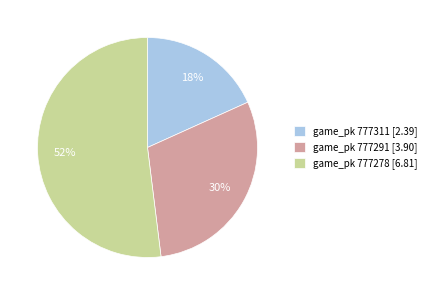

How many segments does this pie chart have?

3